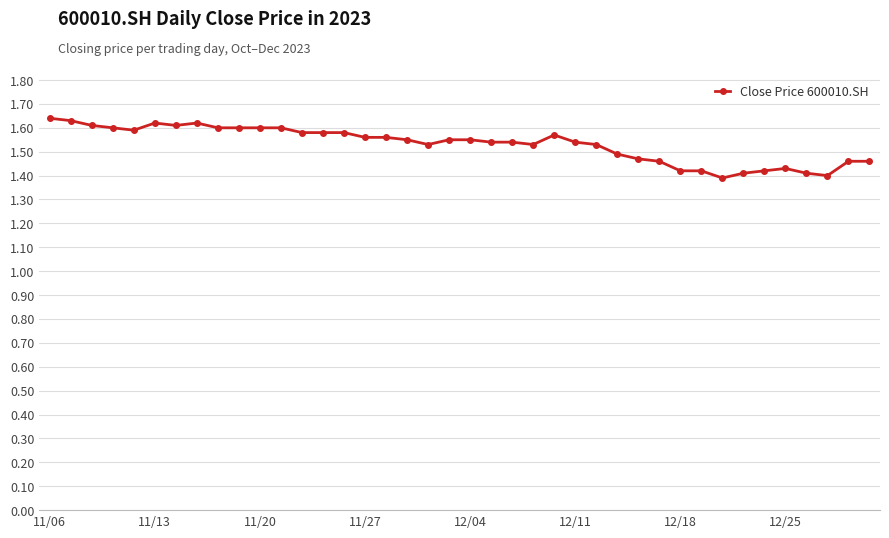

How many values are between 1 and 2?

40